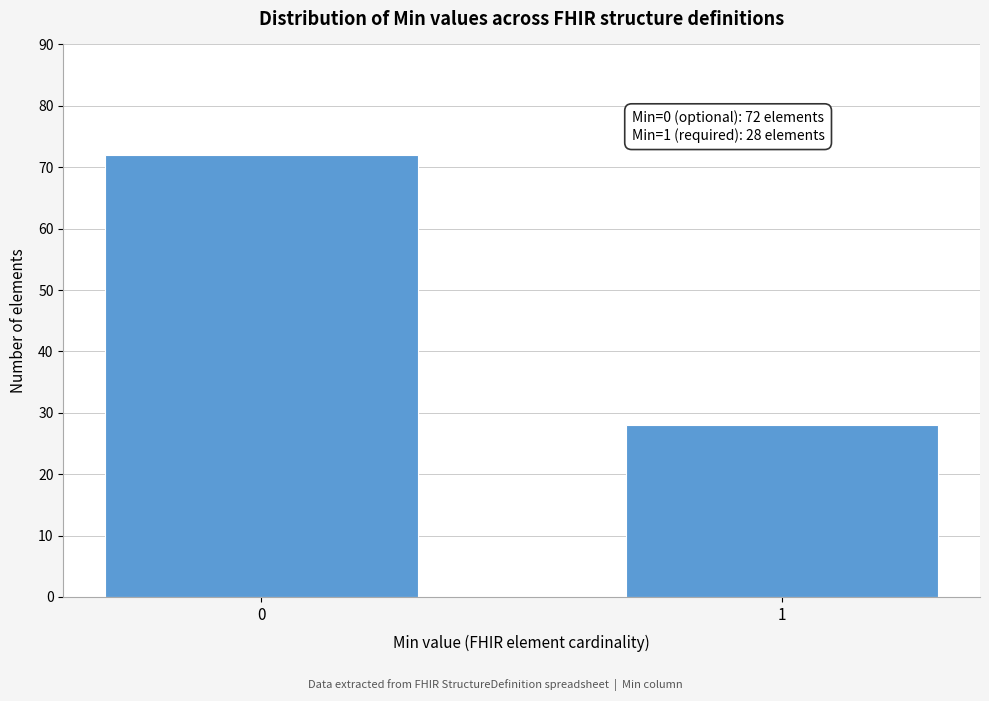

Reading left to right, what are all the values shown in this chart?

72	28